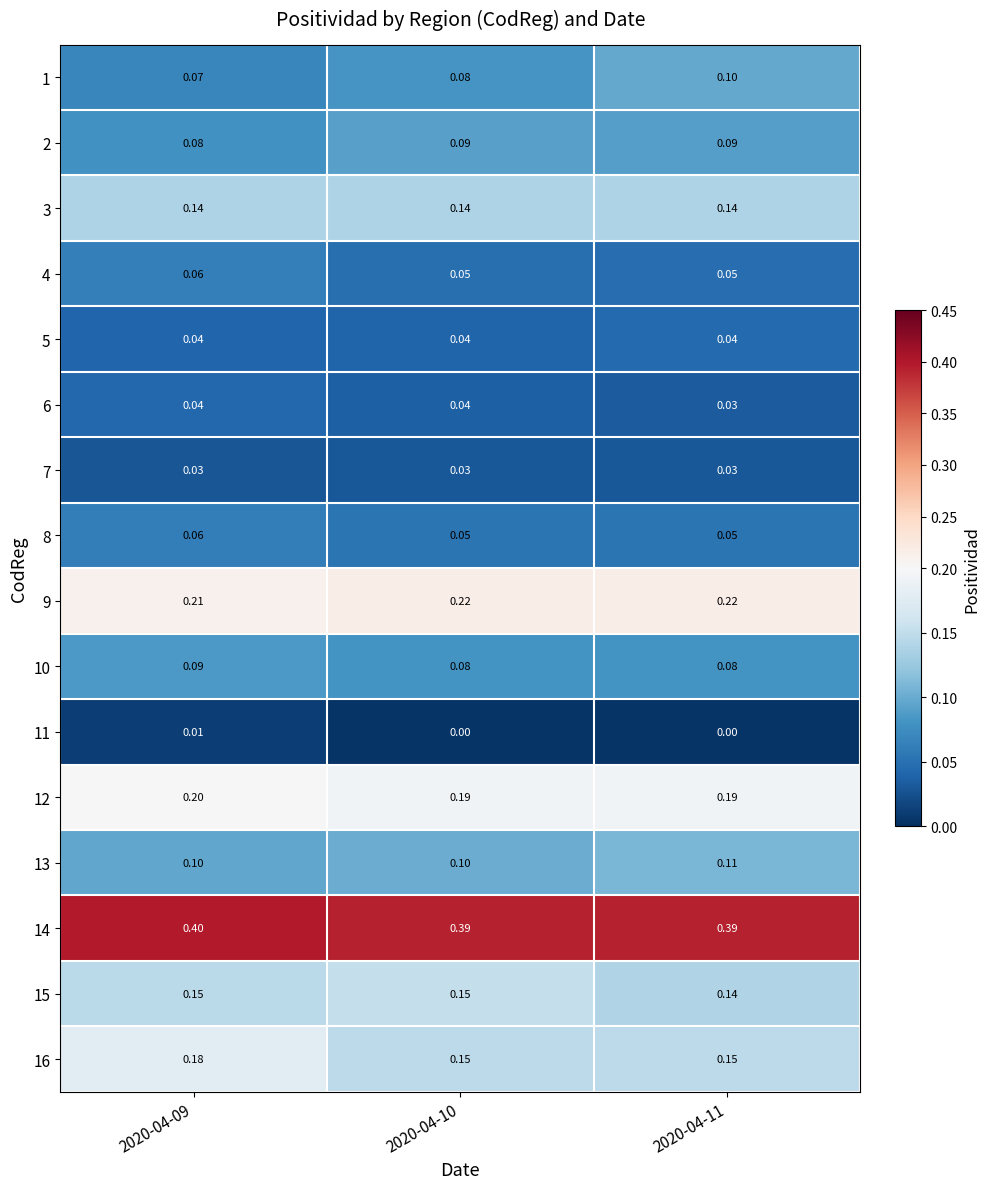

Reading left to right, transcribe all the data shown in this chart.

1: 2020-04-09=0.1	2020-04-10=0.1	2020-04-11=0.1
2: 2020-04-09=0.1	2020-04-10=0.1	2020-04-11=0.1
3: 2020-04-09=0.1	2020-04-10=0.1	2020-04-11=0.1
4: 2020-04-09=0.1	2020-04-10=0.1	2020-04-11=0.1
5: 2020-04-09=0.0	2020-04-10=0.0	2020-04-11=0.0
6: 2020-04-09=0.0	2020-04-10=0.0	2020-04-11=0.0
7: 2020-04-09=0.0	2020-04-10=0.0	2020-04-11=0.0
8: 2020-04-09=0.1	2020-04-10=0.1	2020-04-11=0.1
9: 2020-04-09=0.2	2020-04-10=0.2	2020-04-11=0.2
10: 2020-04-09=0.1	2020-04-10=0.1	2020-04-11=0.1
11: 2020-04-09=0.0	2020-04-10=0.0	2020-04-11=0.0
12: 2020-04-09=0.2	2020-04-10=0.2	2020-04-11=0.2
13: 2020-04-09=0.1	2020-04-10=0.1	2020-04-11=0.1
14: 2020-04-09=0.4	2020-04-10=0.4	2020-04-11=0.4
15: 2020-04-09=0.1	2020-04-10=0.1	2020-04-11=0.1
16: 2020-04-09=0.2	2020-04-10=0.1	2020-04-11=0.1